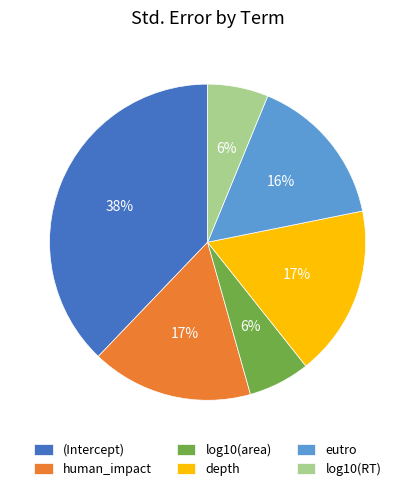

The human_impact slice represents 22% of the pie. True or false?

False